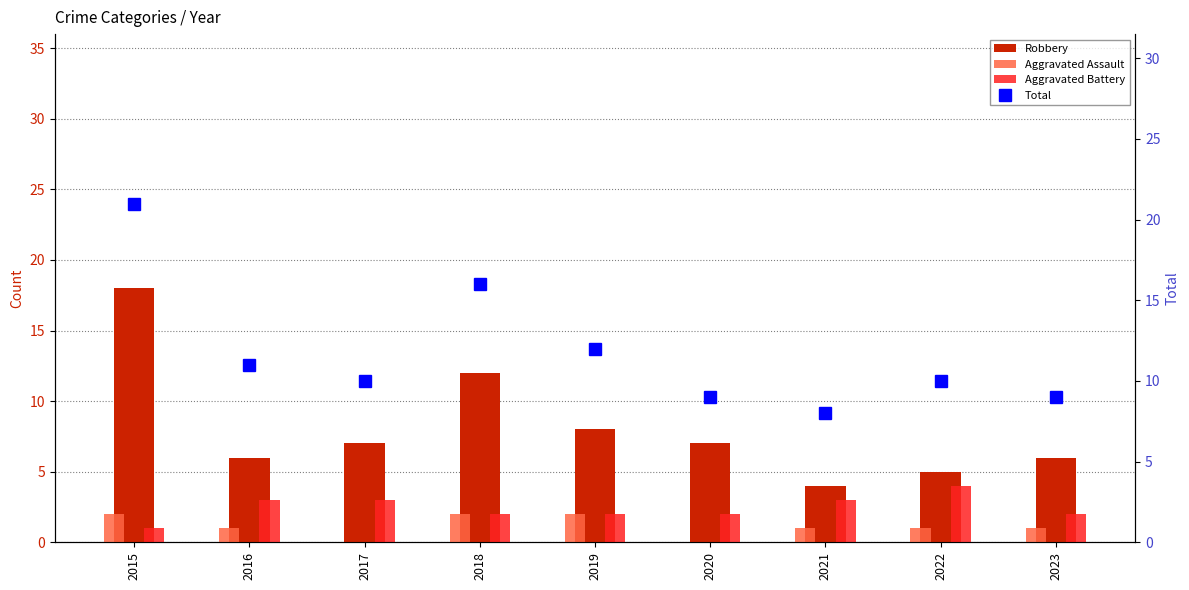

How many Aggravated Assault values are between 1 and 2?

7